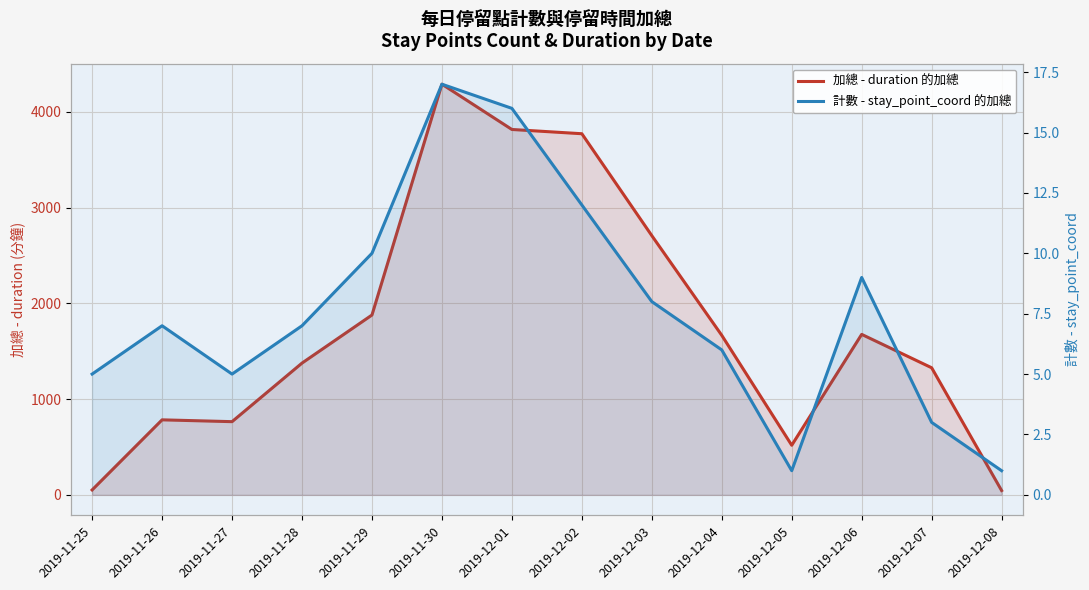

True or false: 計數 - stay_point_coord 的加總 has a value of 1.6 at 2019-12-05.

False